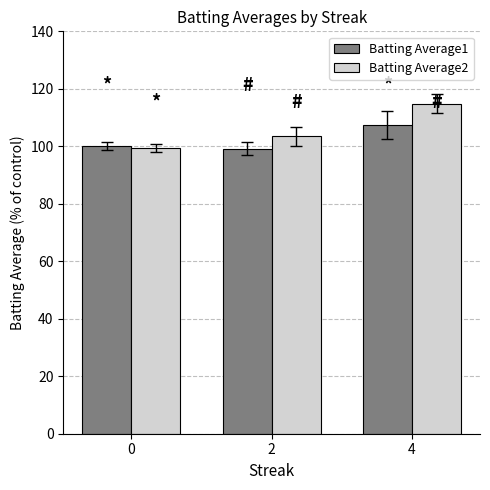

Reading left to right, what are all the values shown in this chart?

Batting Average1: 0=100.0	2=99.2	4=107.5
Batting Average2: 0=99.5	2=103.5	4=114.9